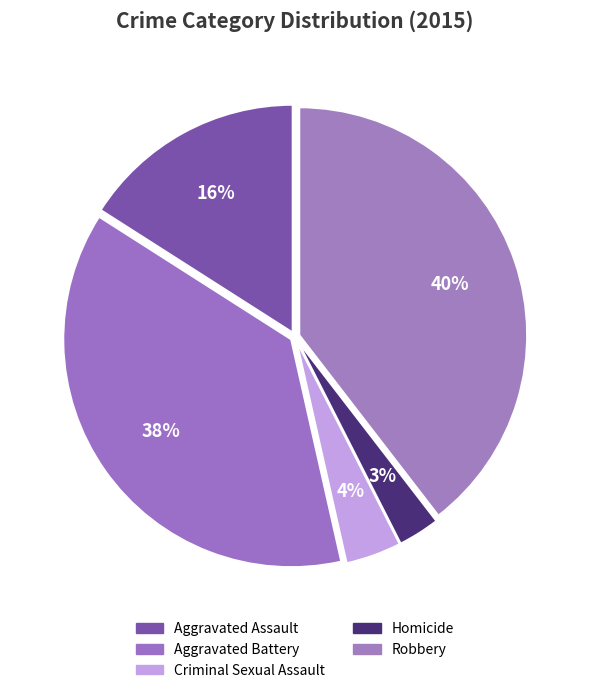

Does any single category account for the majority?

No